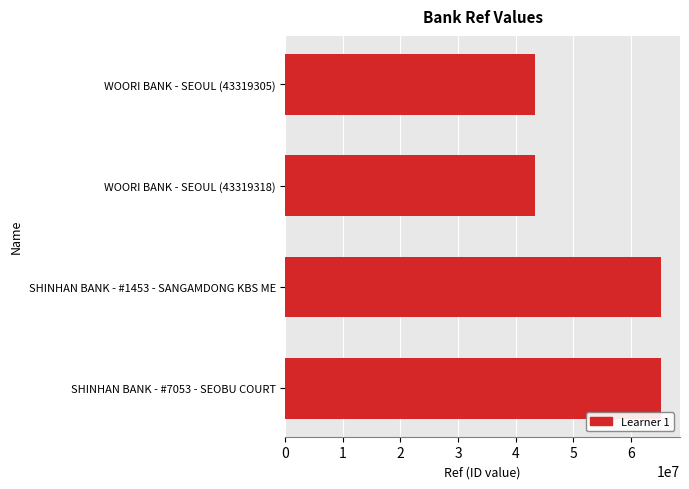

The value at WOORI BANK - SEOUL (43319318) is 28821030. True or false?

False